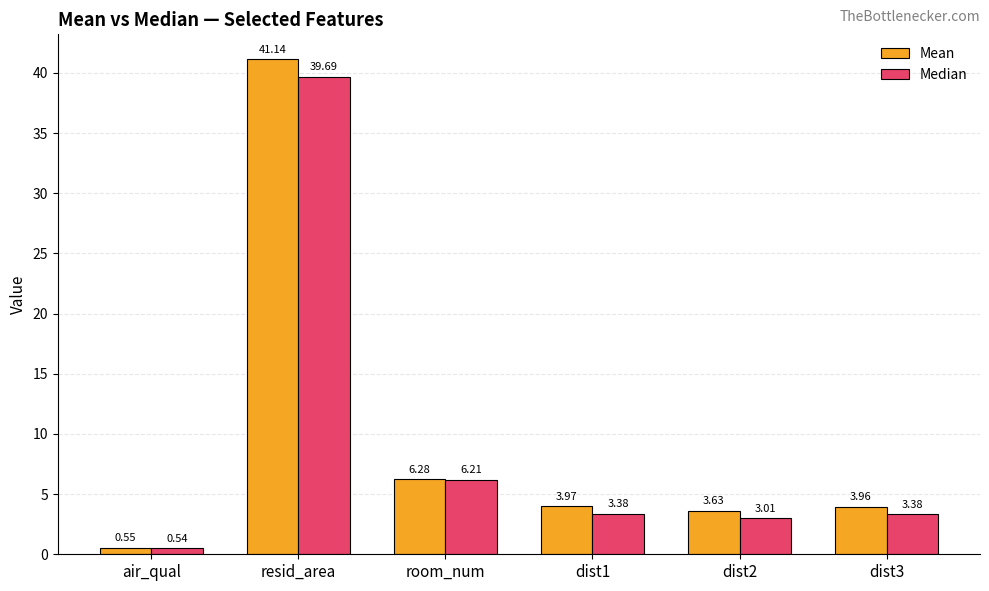

At which label does Mean reach its peak?

resid_area